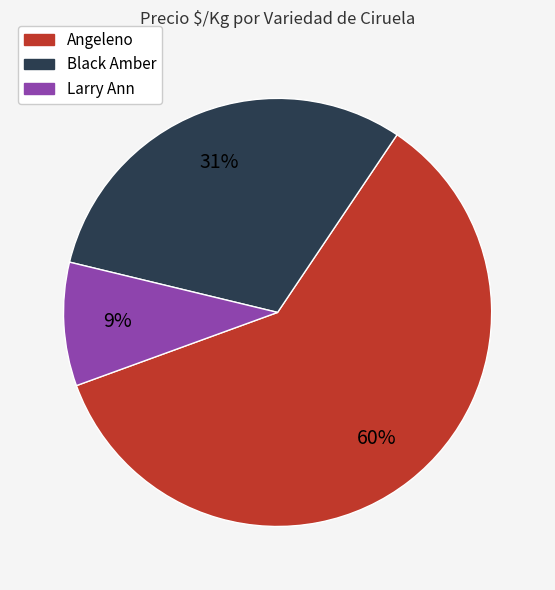

Count the number of slices in the pie.

3